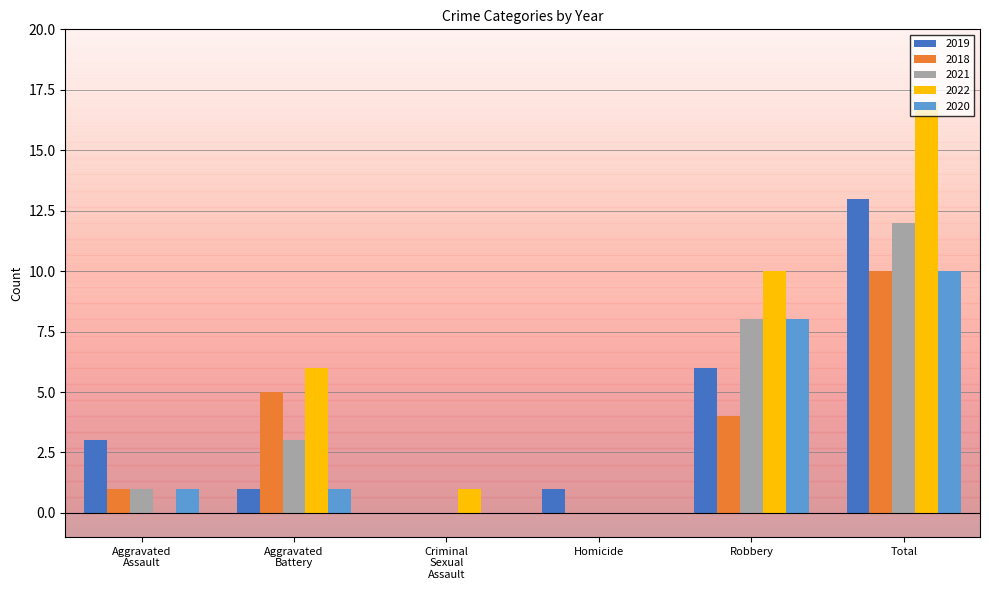

Which series has the largest range (max minus min)?

2022